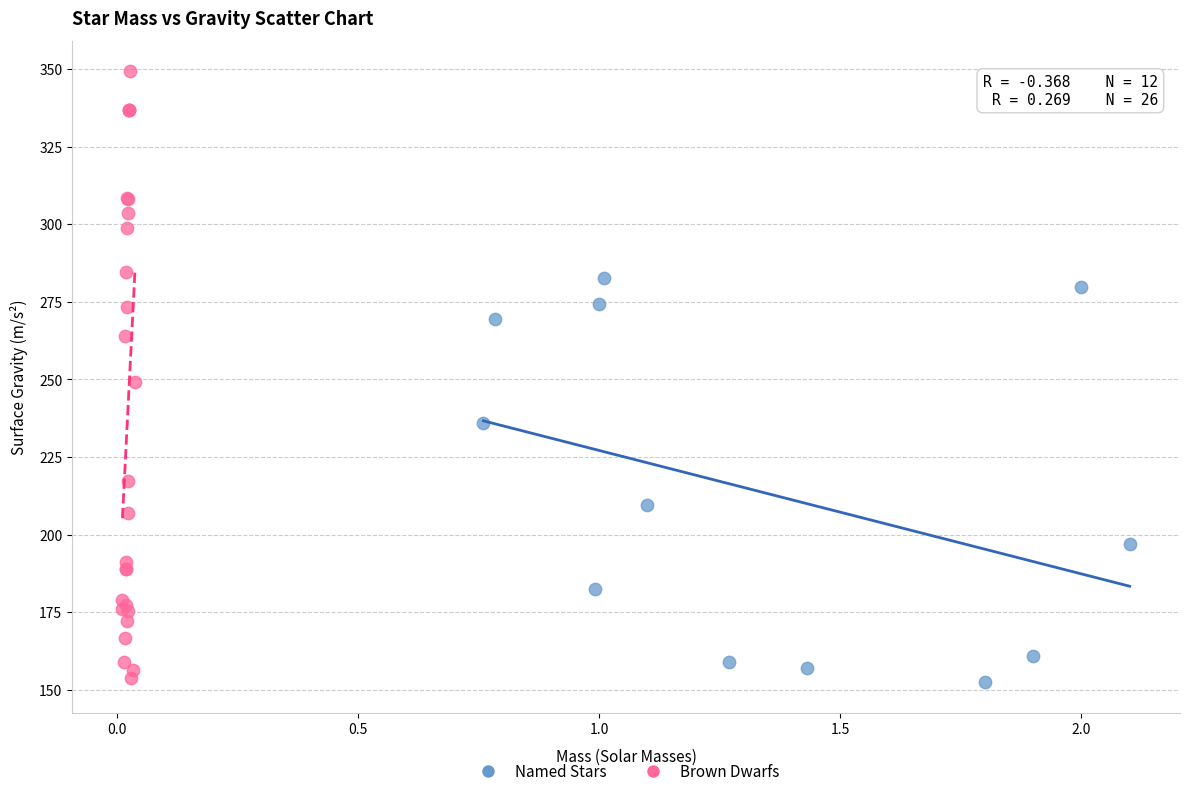

Which series has the largest Y range (max minus min)?

Brown Dwarfs